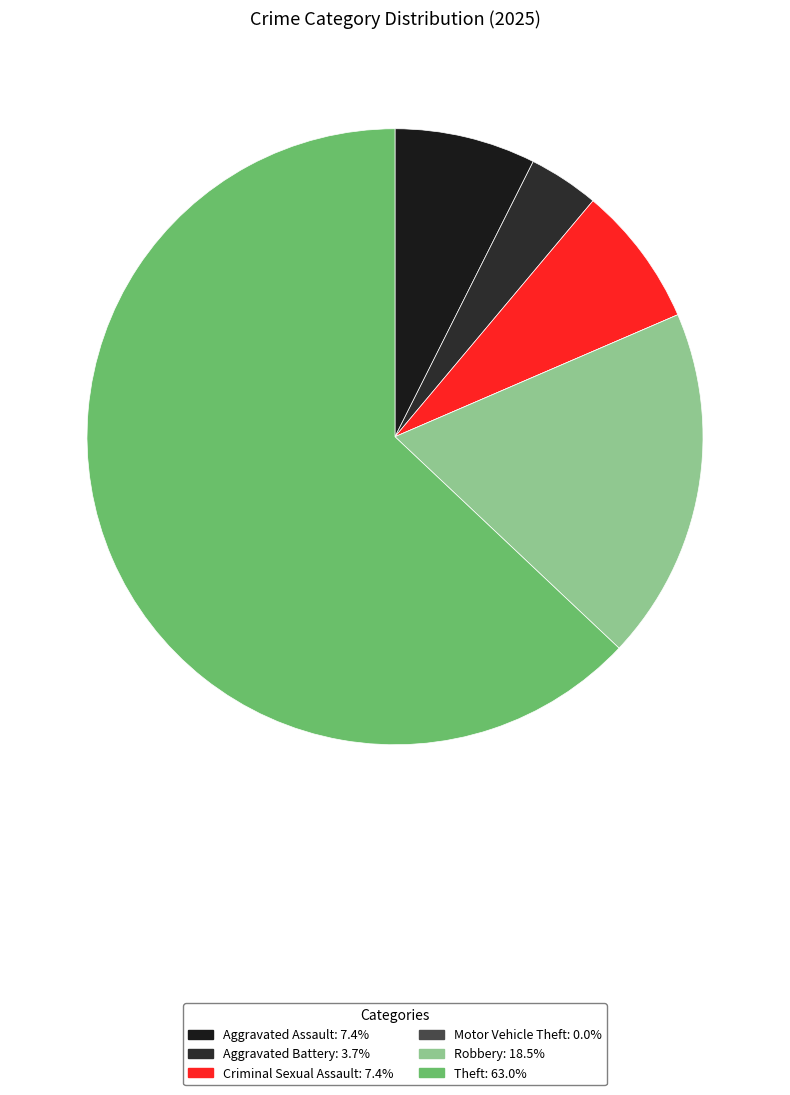

Rank the categories by value from highest to lowest.

Theft, Robbery, Aggravated Assault, Criminal Sexual Assault, Aggravated Battery, Motor Vehicle Theft